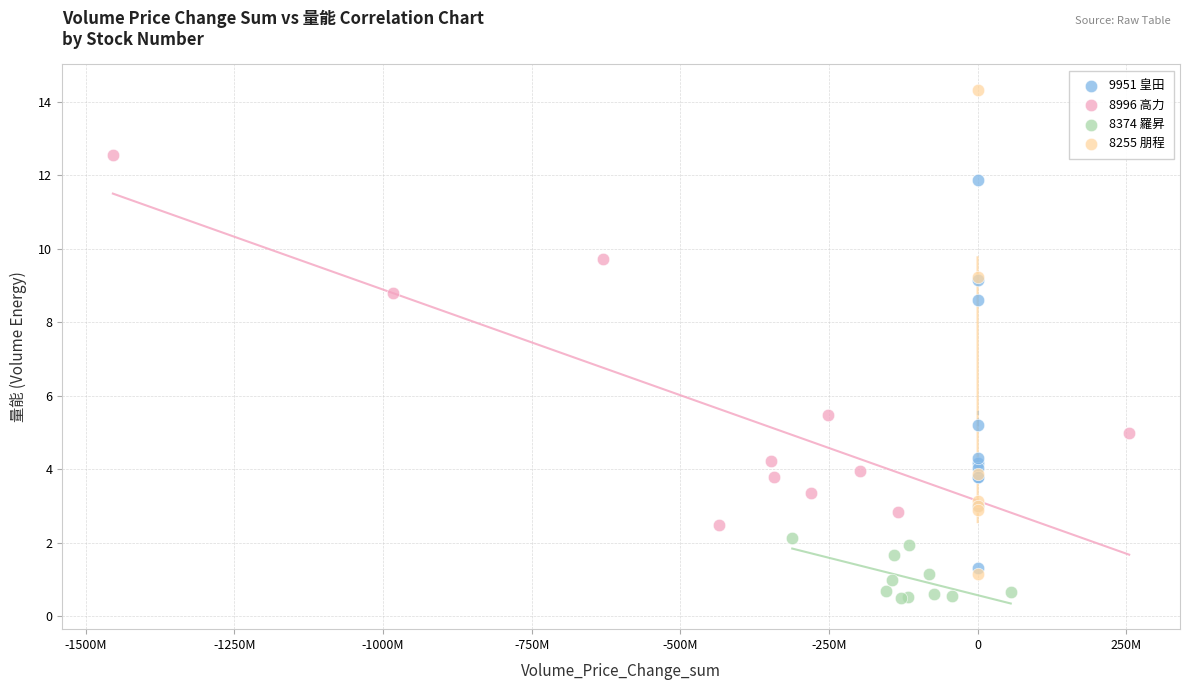

Which series has the largest Y range (max minus min)?

8255 朋程